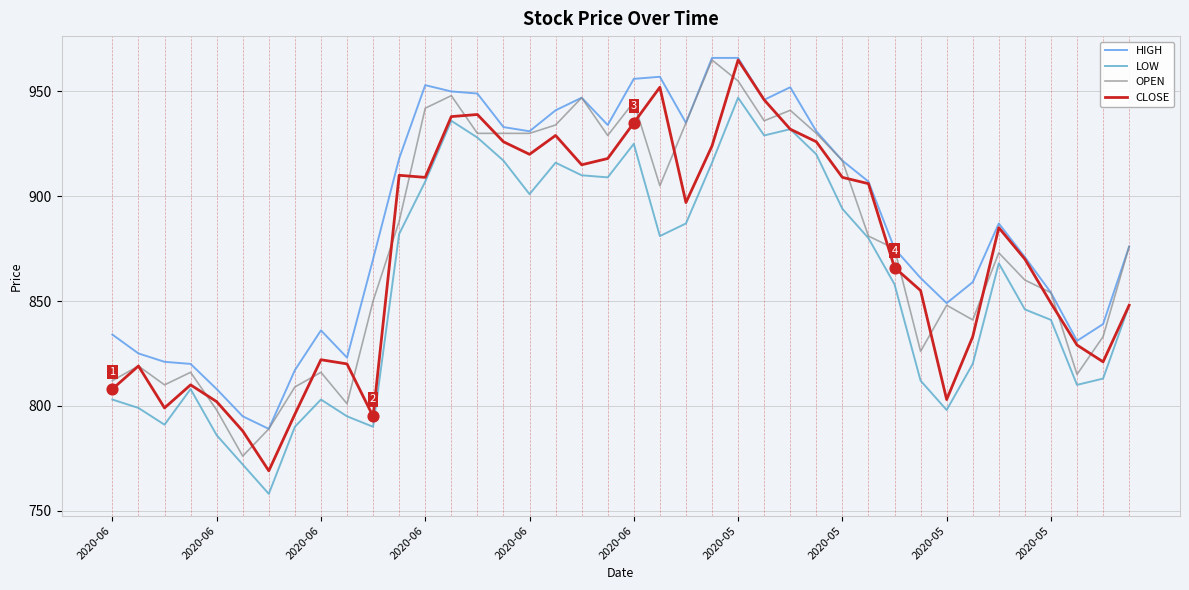

At which category is the sum across all series the highest?

2020-05